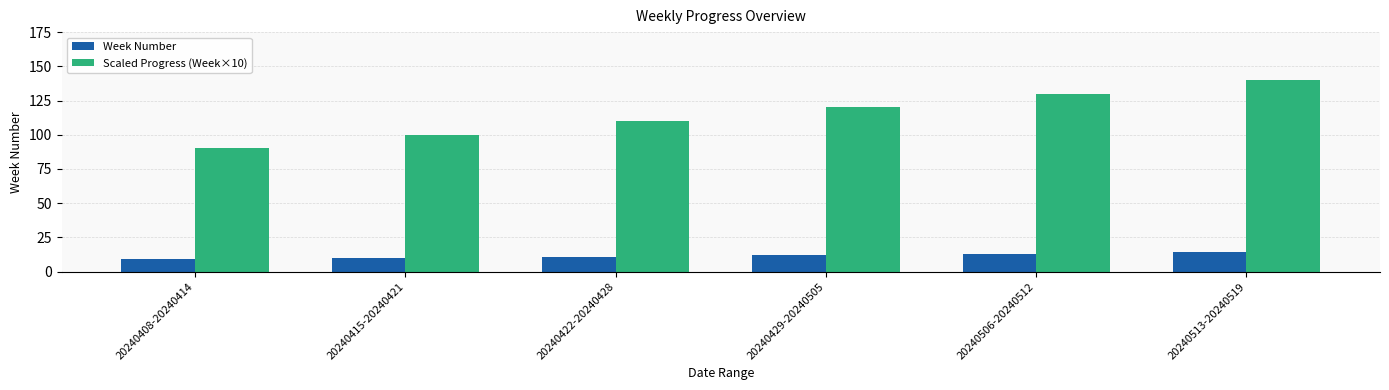

Is the value of Week Number at 20240513-20240519 greater than the value of Scaled Progress (Week×10) at 20240513-20240519?

No